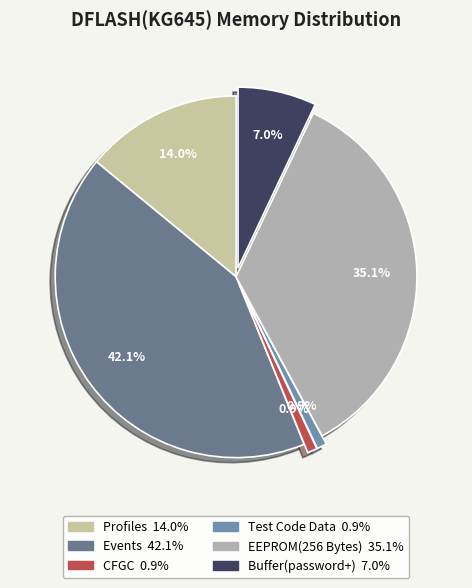

Does Events represent more than half of the total?

No